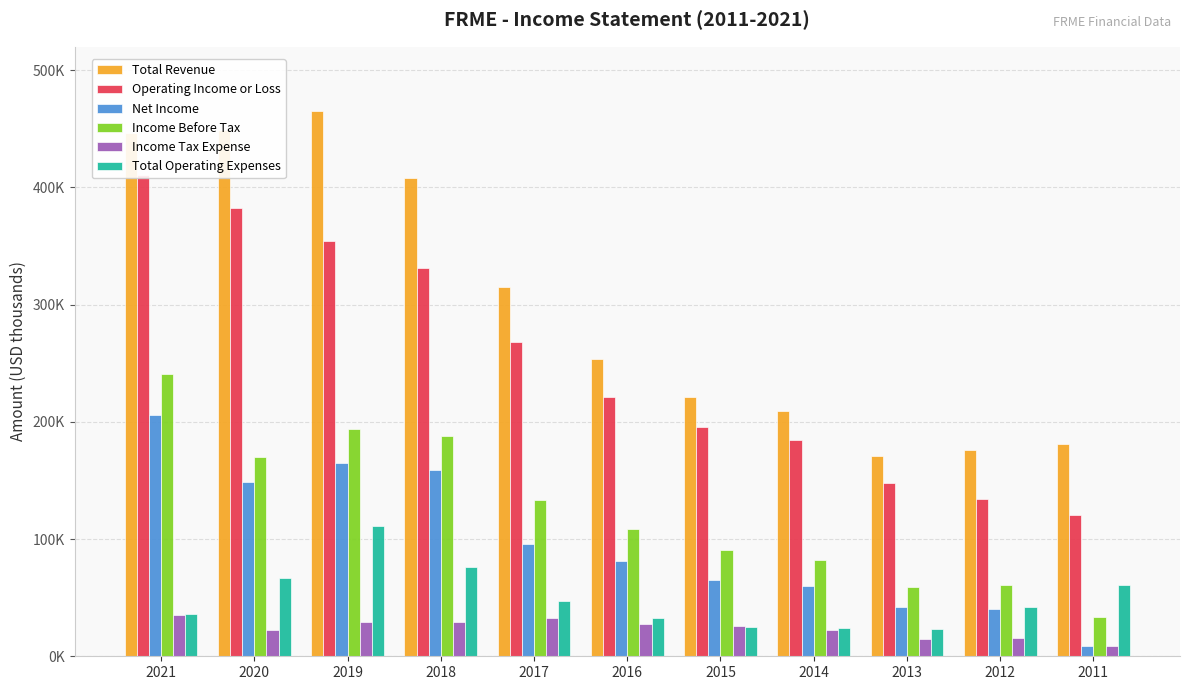

At how many categories does at least one series exceed 143478?

11